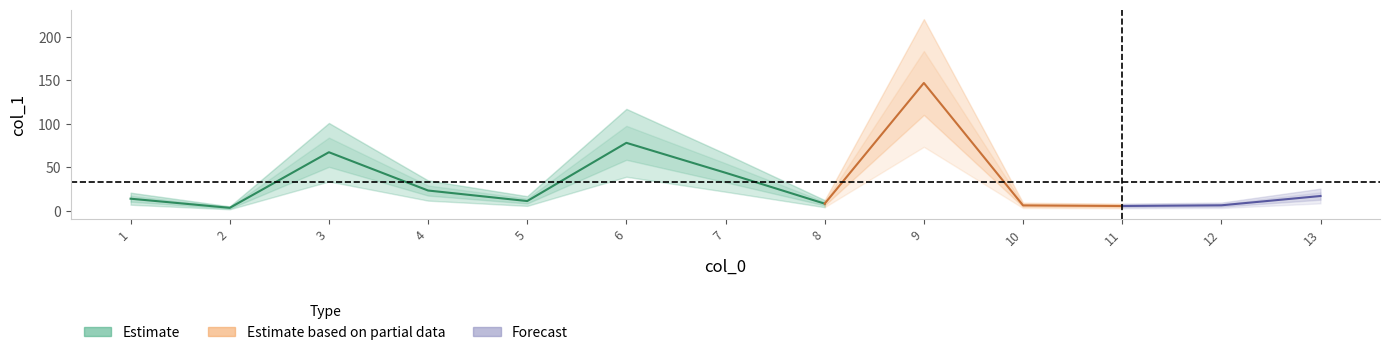

Is it true that the value at 1 is 1.9?

False